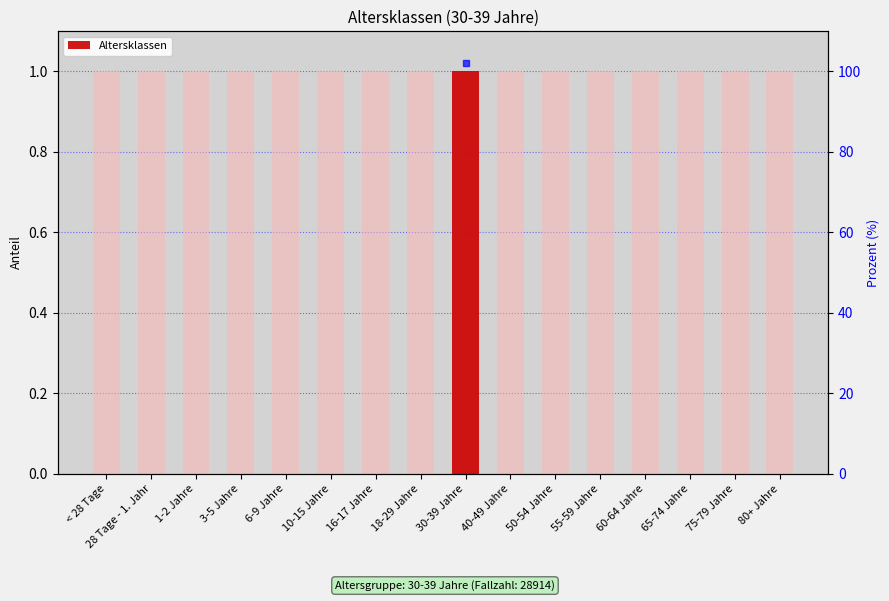

What is the sum of all values?

1